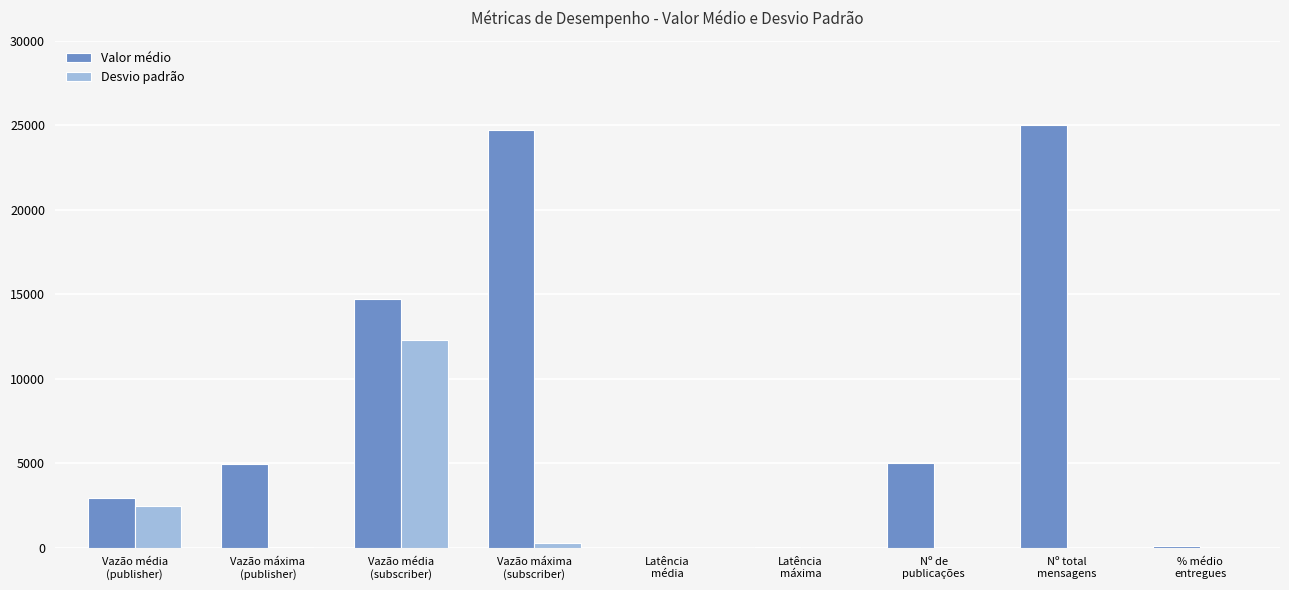

What is the highest value of the Valor médio series?

25000.0